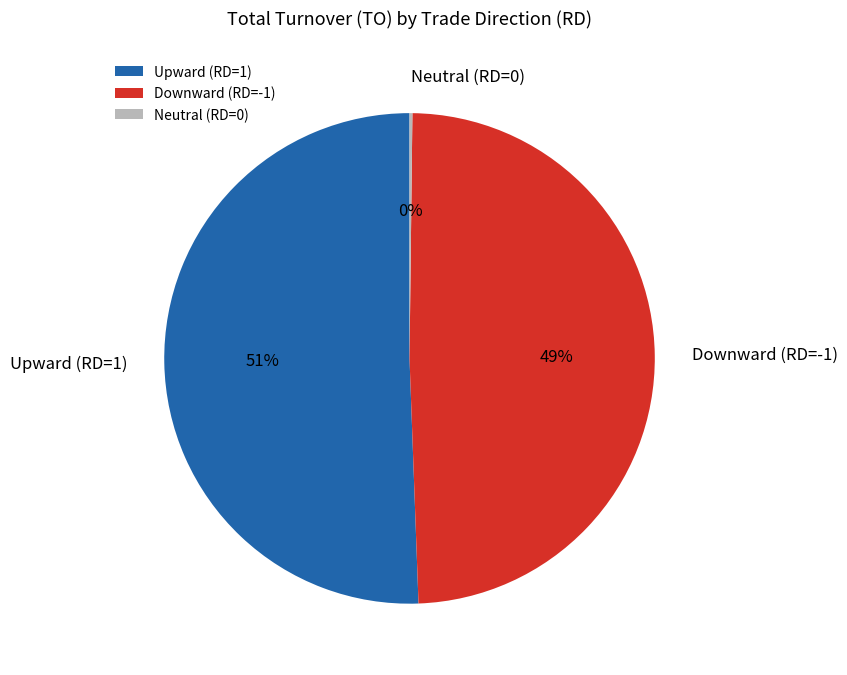

To the nearest percent, what is the average slice percentage?

33%